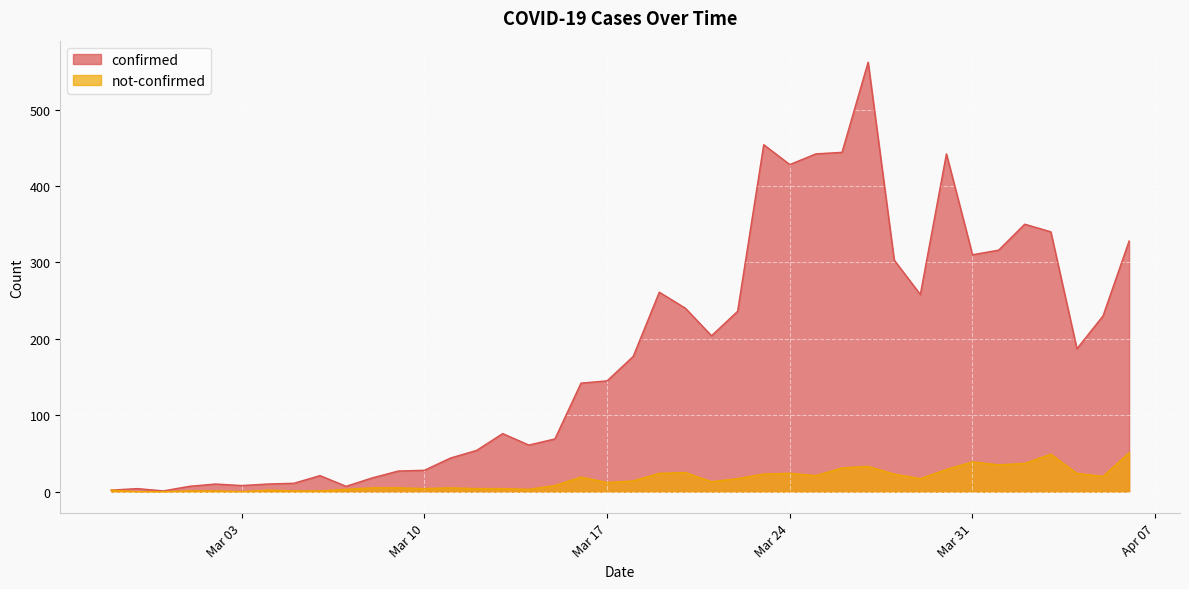

Which series has the largest range (max minus min)?

confirmed